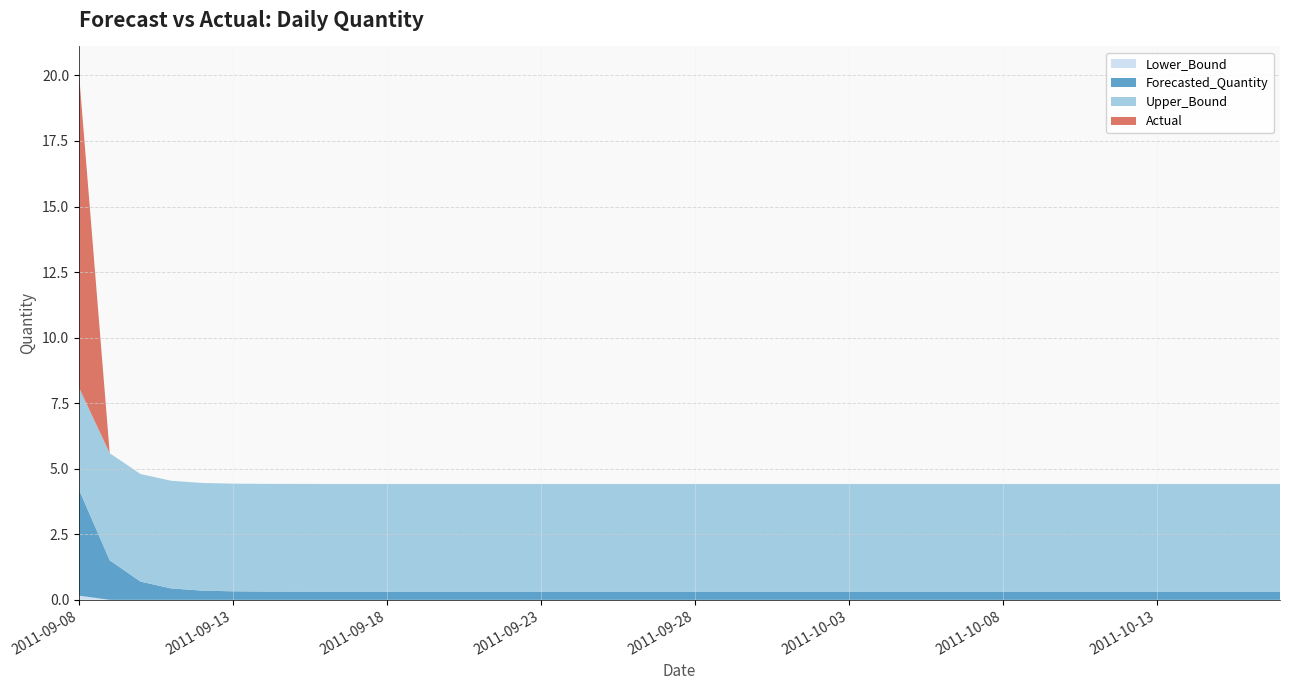

Reading left to right, what are all the values shown in this chart?

Lower_Bound: 2011-09-08=0.2	2011-09-09=-2.6	2011-09-10=-3.4	2011-09-11=-3.7	2011-09-12=-3.8	2011-09-13=-3.8	2011-09-14=-3.8	2011-09-15=-3.8	2011-09-16=-3.8	2011-09-17=-3.8	2011-09-18=-3.8	2011-09-19=-3.8	2011-09-20=-3.8	2011-09-21=-3.8	2011-09-22=-3.8	2011-09-23=-3.8	2011-09-24=-3.8	2011-09-25=-3.8	2011-09-26=-3.8	2011-09-27=-3.8	2011-09-28=-3.8	2011-09-29=-3.8	2011-09-30=-3.8	2011-10-01=-3.8	2011-10-02=-3.8	2011-10-03=-3.8	2011-10-04=-3.8	2011-10-05=-3.8	2011-10-06=-3.8	2011-10-07=-3.8	2011-10-08=-3.8	2011-10-09=-3.8	2011-10-10=-3.8	2011-10-11=-3.8	2011-10-12=-3.8	2011-10-13=-3.8	2011-10-14=-3.8	2011-10-15=-3.8	2011-10-16=-3.8	2011-10-17=-3.8
Forecasted_Quantity: 2011-09-08=4.1	2011-09-09=1.5	2011-09-10=0.7	2011-09-11=0.4	2011-09-12=0.4	2011-09-13=0.3	2011-09-14=0.3	2011-09-15=0.3	2011-09-16=0.3	2011-09-17=0.3	2011-09-18=0.3	2011-09-19=0.3	2011-09-20=0.3	2011-09-21=0.3	2011-09-22=0.3	2011-09-23=0.3	2011-09-24=0.3	2011-09-25=0.3	2011-09-26=0.3	2011-09-27=0.3	2011-09-28=0.3	2011-09-29=0.3	2011-09-30=0.3	2011-10-01=0.3	2011-10-02=0.3	2011-10-03=0.3	2011-10-04=0.3	2011-10-05=0.3	2011-10-06=0.3	2011-10-07=0.3	2011-10-08=0.3	2011-10-09=0.3	2011-10-10=0.3	2011-10-11=0.3	2011-10-12=0.3	2011-10-13=0.3	2011-10-14=0.3	2011-10-15=0.3	2011-10-16=0.3	2011-10-17=0.3
Upper_Bound: 2011-09-08=7.9	2011-09-09=5.6	2011-09-10=4.8	2011-09-11=4.5	2011-09-12=4.5	2011-09-13=4.4	2011-09-14=4.4	2011-09-15=4.4	2011-09-16=4.4	2011-09-17=4.4	2011-09-18=4.4	2011-09-19=4.4	2011-09-20=4.4	2011-09-21=4.4	2011-09-22=4.4	2011-09-23=4.4	2011-09-24=4.4	2011-09-25=4.4	2011-09-26=4.4	2011-09-27=4.4	2011-09-28=4.4	2011-09-29=4.4	2011-09-30=4.4	2011-10-01=4.4	2011-10-02=4.4	2011-10-03=4.4	2011-10-04=4.4	2011-10-05=4.4	2011-10-06=4.4	2011-10-07=4.4	2011-10-08=4.4	2011-10-09=4.4	2011-10-10=4.4	2011-10-11=4.4	2011-10-12=4.4	2011-10-13=4.4	2011-10-14=4.4	2011-10-15=4.4	2011-10-16=4.4	2011-10-17=4.4
Actual: 2011-09-08=12.0	2011-09-09=0.0	2011-09-10=0.0	2011-09-11=0.0	2011-09-12=0.0	2011-09-13=0.0	2011-09-14=0.0	2011-09-15=0.0	2011-09-16=0.0	2011-09-17=0.0	2011-09-18=0.0	2011-09-19=0.0	2011-09-20=0.0	2011-09-21=0.0	2011-09-22=0.0	2011-09-23=0.0	2011-09-24=0.0	2011-09-25=0.0	2011-09-26=0.0	2011-09-27=0.0	2011-09-28=0.0	2011-09-29=0.0	2011-09-30=0.0	2011-10-01=0.0	2011-10-02=0.0	2011-10-03=0.0	2011-10-04=0.0	2011-10-05=0.0	2011-10-06=0.0	2011-10-07=0.0	2011-10-08=0.0	2011-10-09=0.0	2011-10-10=0.0	2011-10-11=0.0	2011-10-12=0.0	2011-10-13=0.0	2011-10-14=0.0	2011-10-15=0.0	2011-10-16=0.0	2011-10-17=0.0